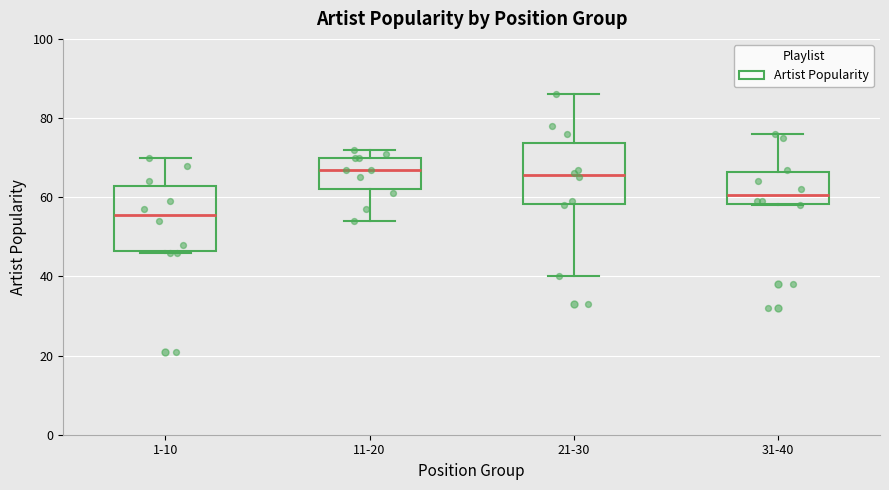

Reading left to right, read every box against the y-axis: the position of its median line, the range the box covers, and the ends of its whiskers. The values are not printed on the chart, so give them approximately, as read against the axis.

1-10: median 56, box 46 to 62, whiskers 46 to 70
11-20: median 68, box 62 to 70, whiskers 54 to 72
21-30: median 66, box 58 to 74, whiskers 40 to 86
31-40: median 60, box 58 to 66, whiskers 58 to 76